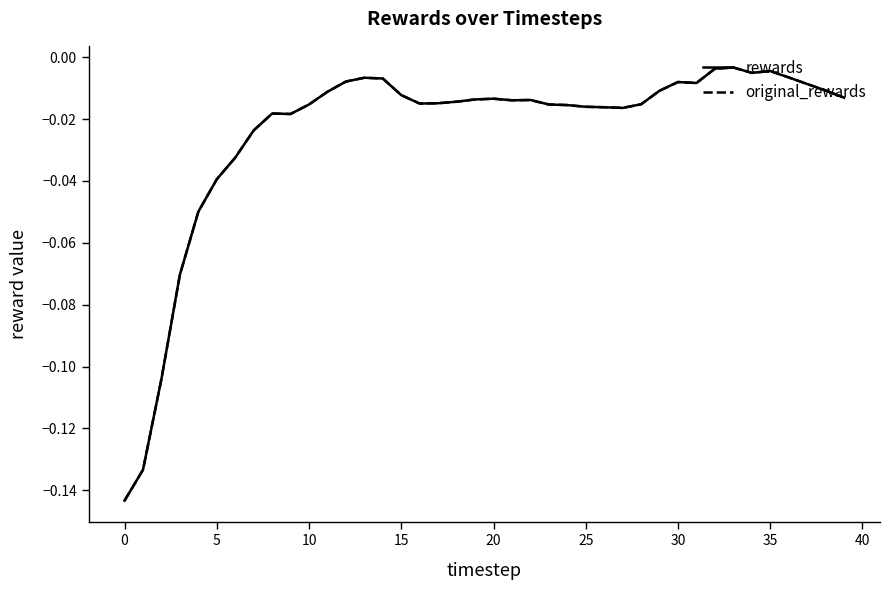

In original_rewards, how many points are lower than both neighbors (excluding endpoints)?

6